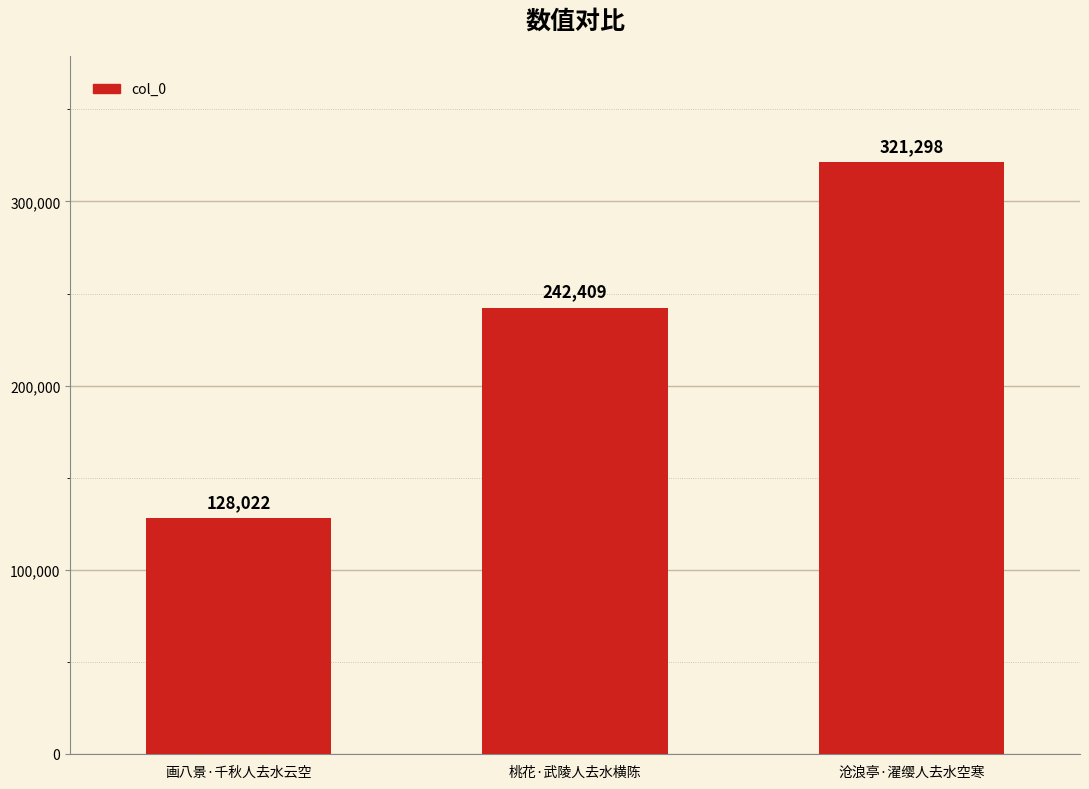

What is the change in value from 桃花·武陵人去水横陈 to 沧浪亭·濯缨人去水空寒?

+78889